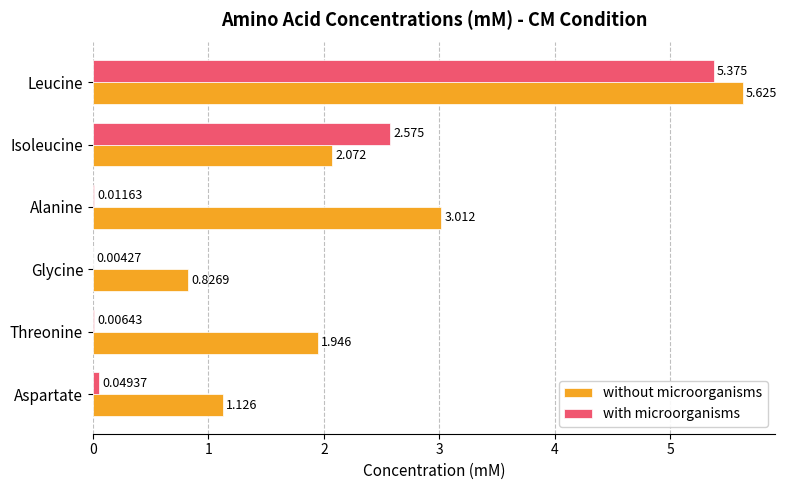

At which category is the sum across all series the highest?

Leucine